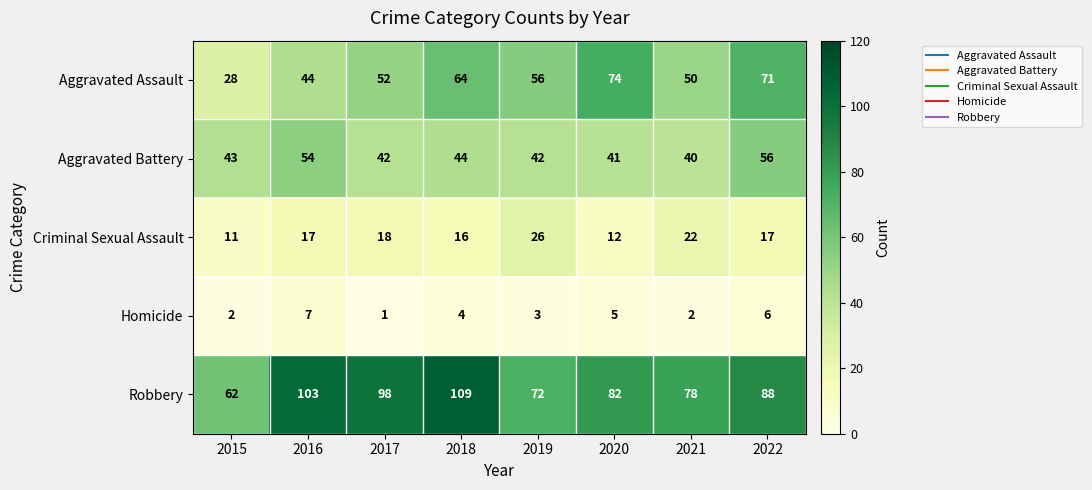

The value of Aggravated Assault at 2016 is 44. True or false?

True